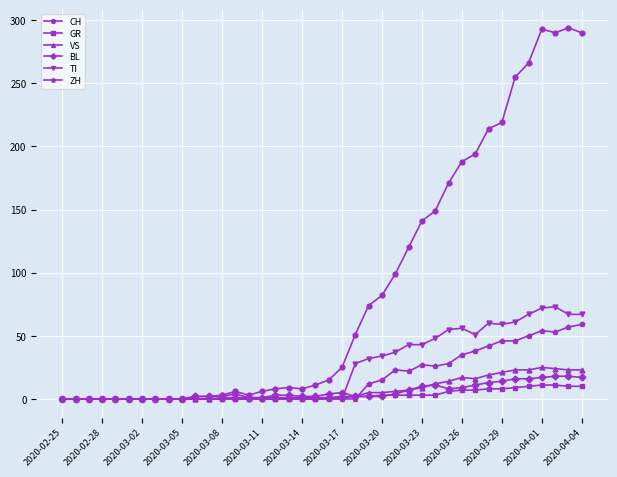

Count the number of categories in the chart.

40